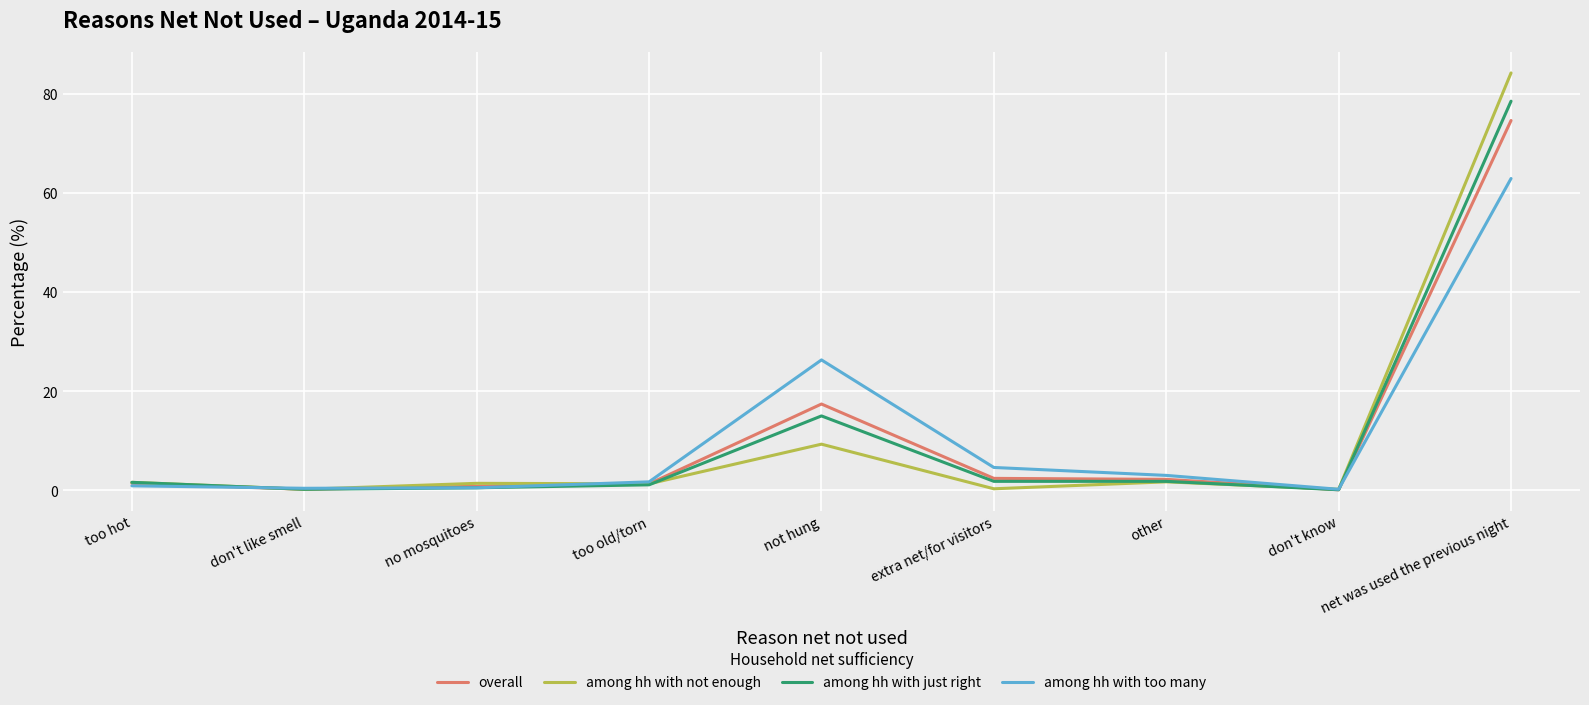

What is the difference between the among hh with just right values at not hung and too old/torn?

13.9